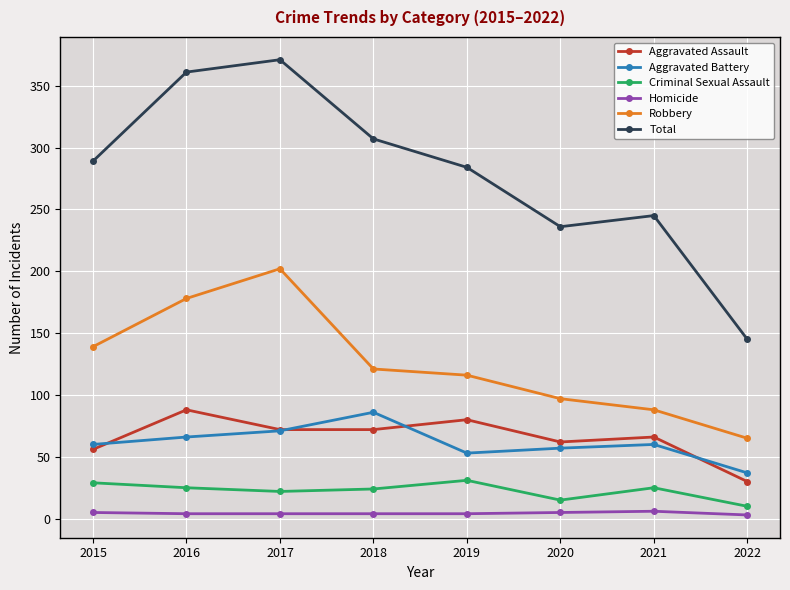

Which series has the largest range (max minus min)?

Total